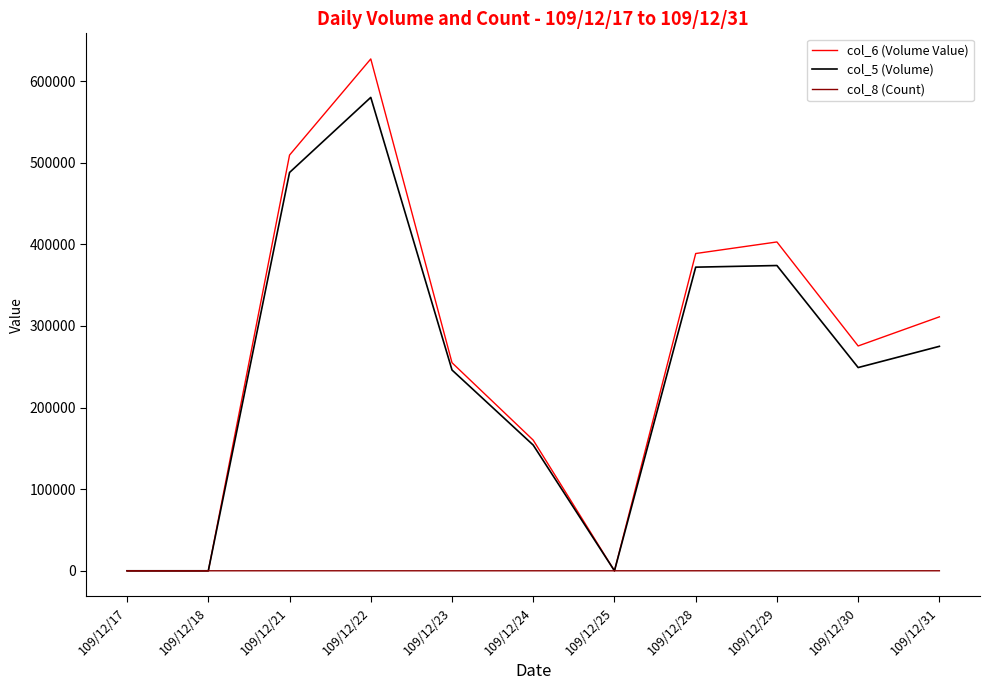

Rank the series at 109/12/30 from highest to lowest value.

col_6 (Volume Value), col_5 (Volume), col_8 (Count)